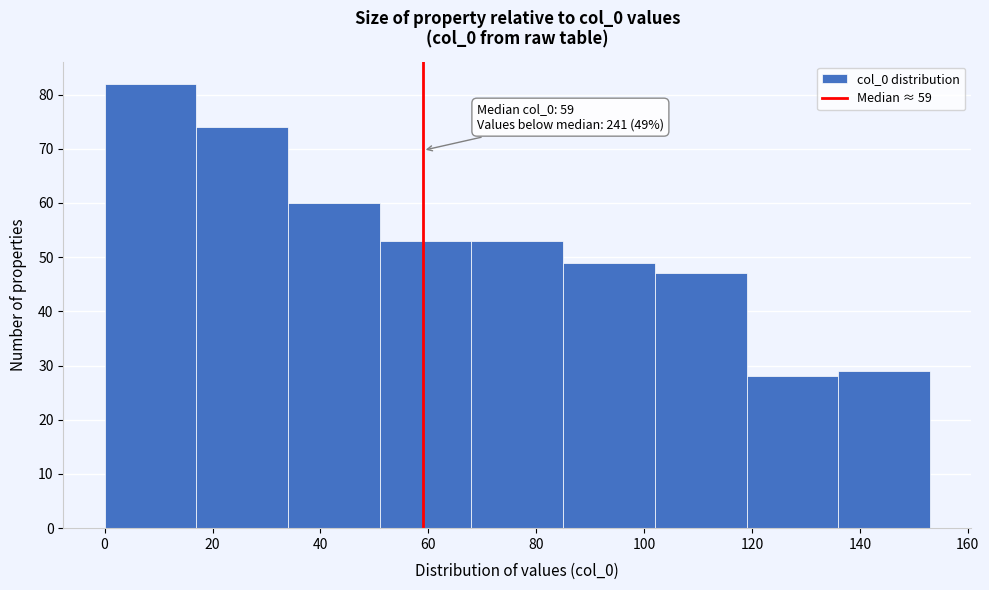

Which range on the x-axis has the tallest bar?

0 to 17